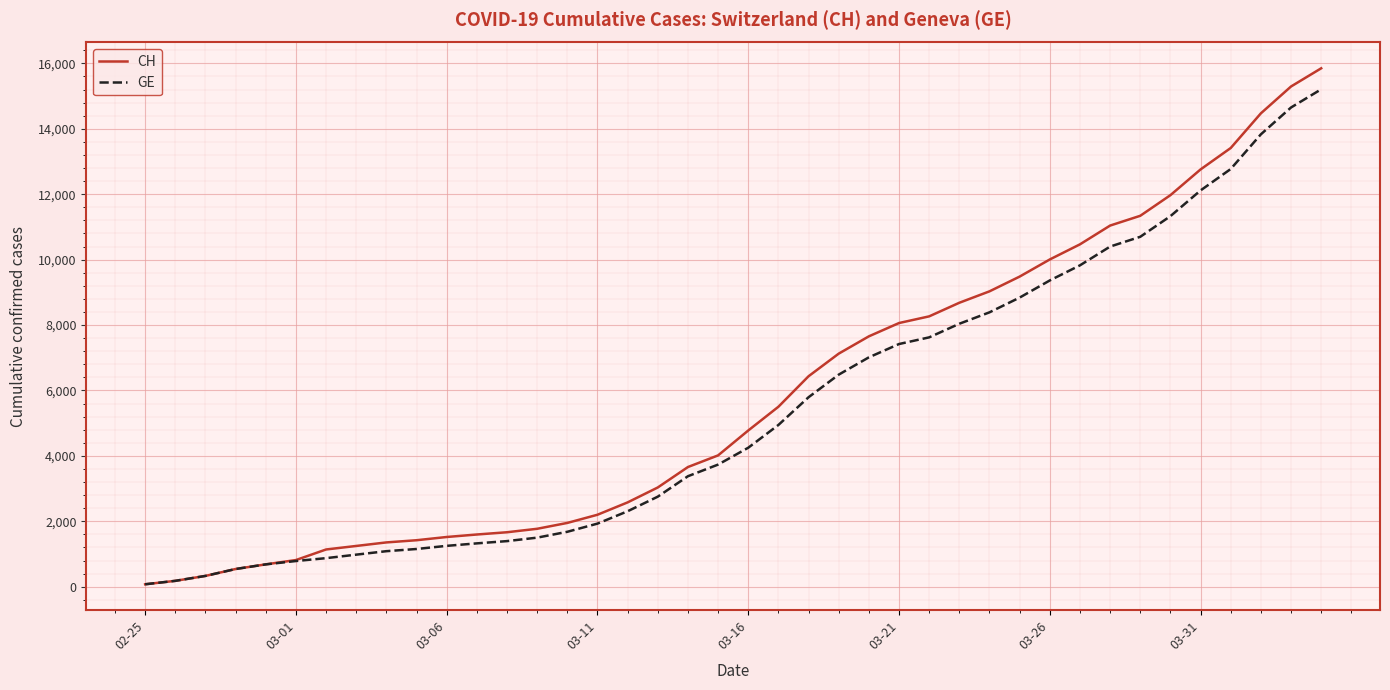

Rank the series by their maximum value, from highest to lowest.

CH, GE